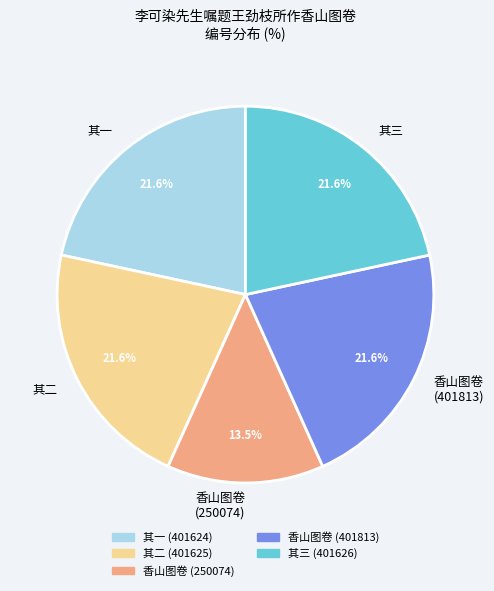

To the nearest percent, what is the difference between the largest and smallest slice percentages?

8%